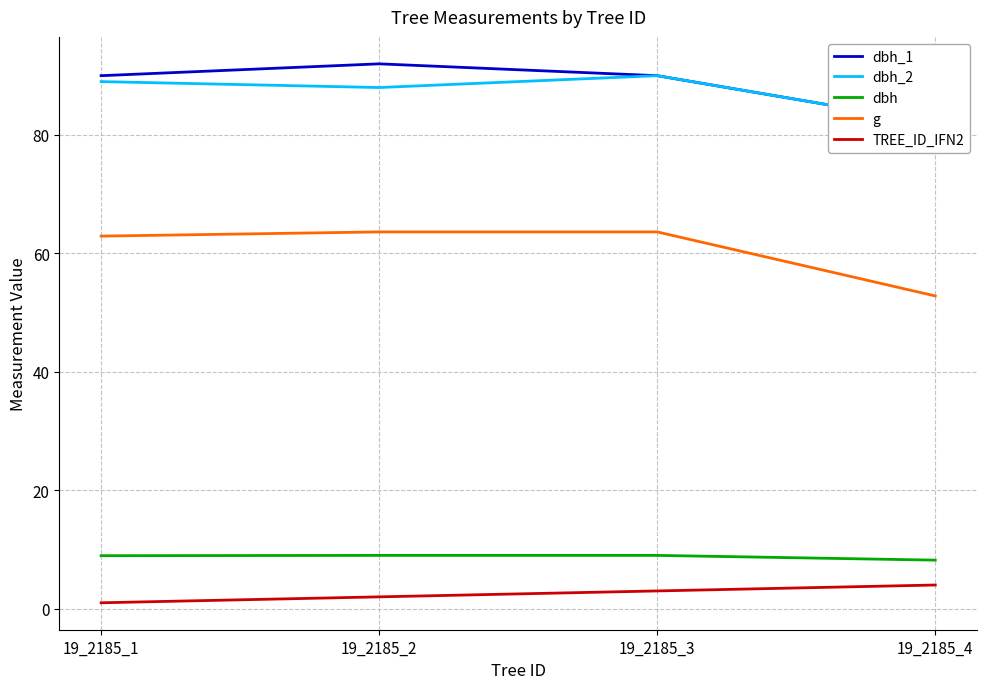

What is the difference between the maximum and minimum values in the g series?

10.8